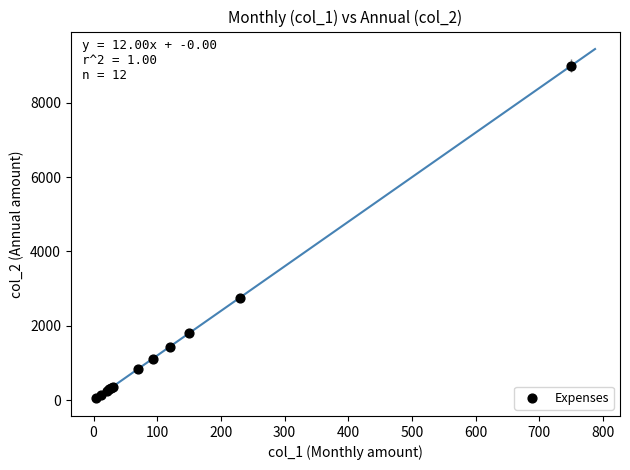

What Y value in the scatter plot is closest to 4523?

2760.0